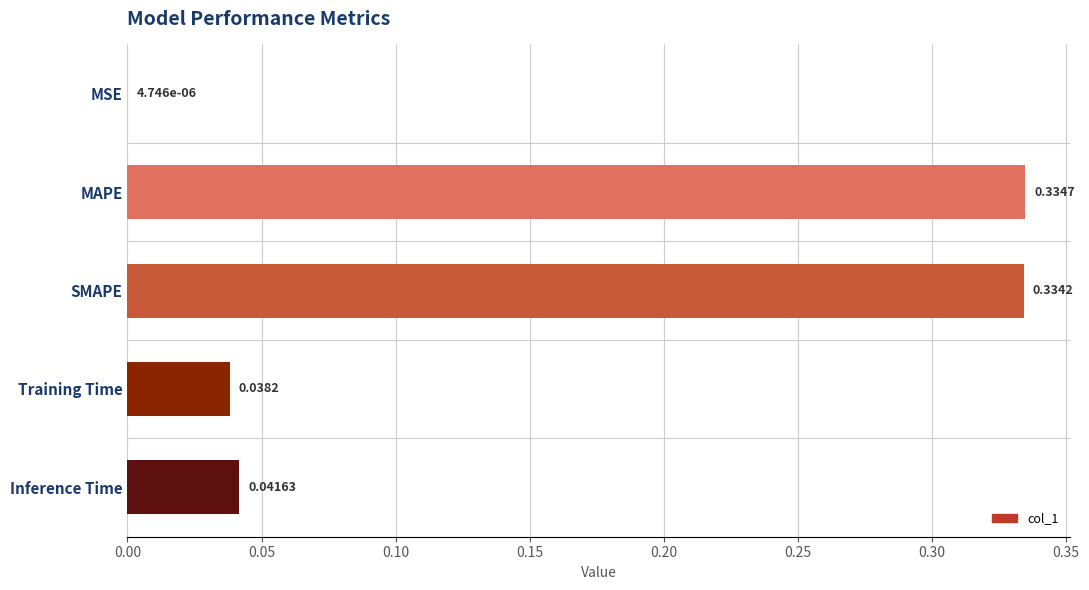

Between Training Time and MSE, which is larger?

Training Time